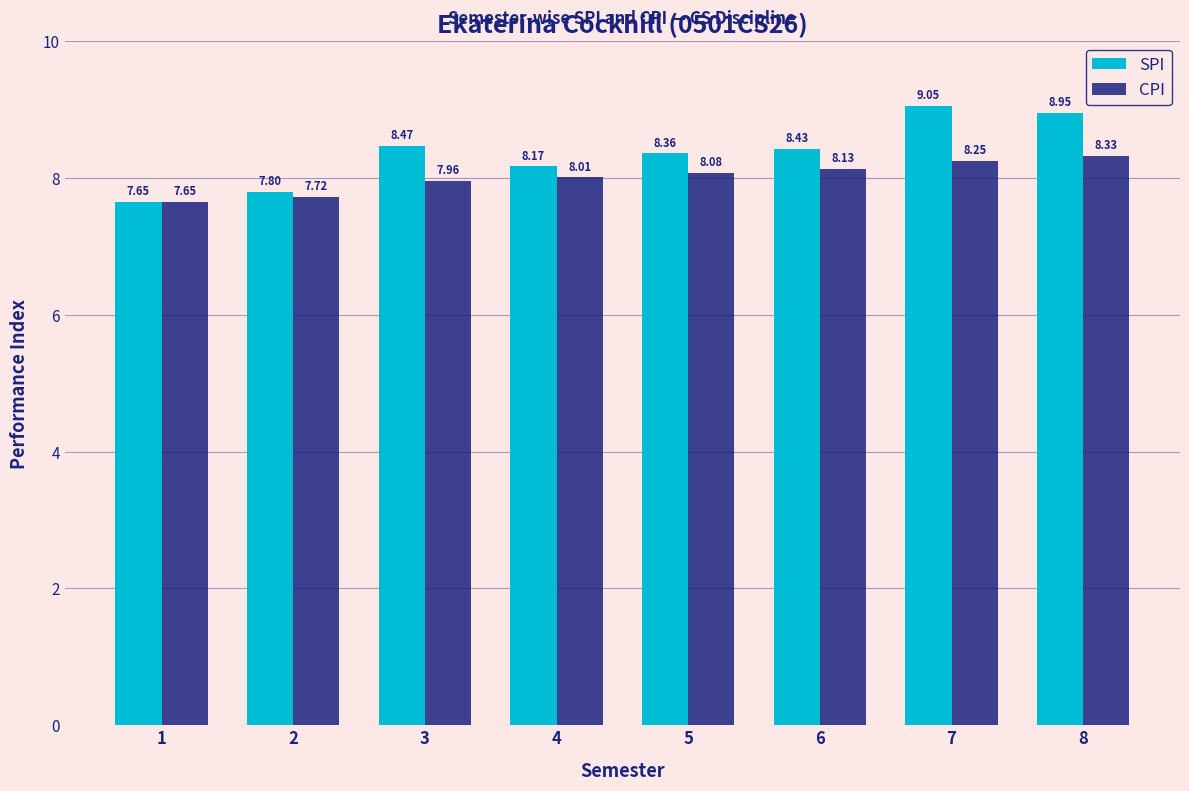

Rank the categories by CPI value from highest to lowest.

8, 7, 6, 5, 4, 3, 2, 1